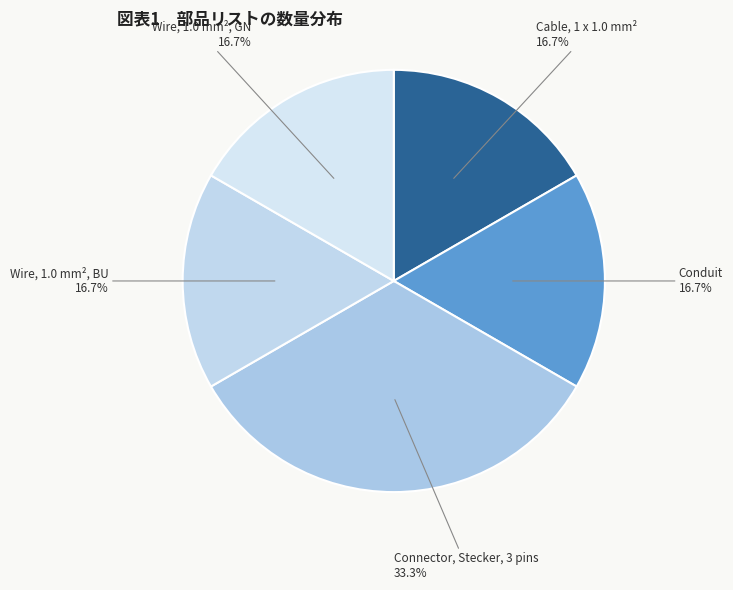

Is there any slice that represents more than half of the pie?

No